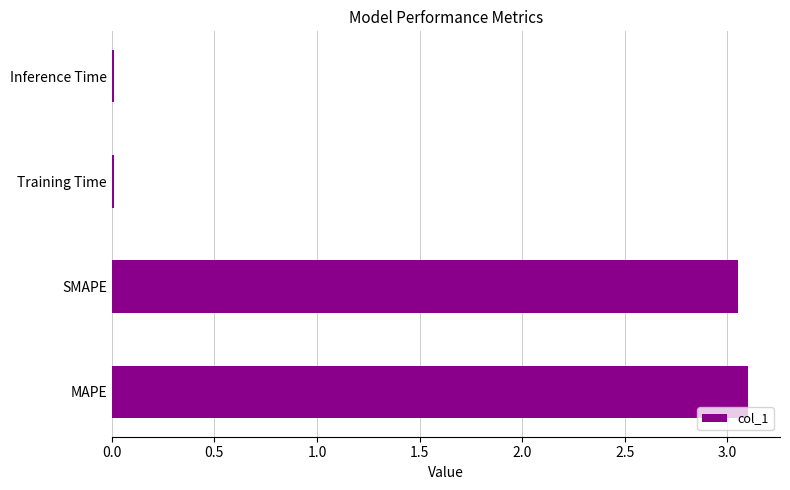

Are the bars grouped side by side (vs. stacked)?

No